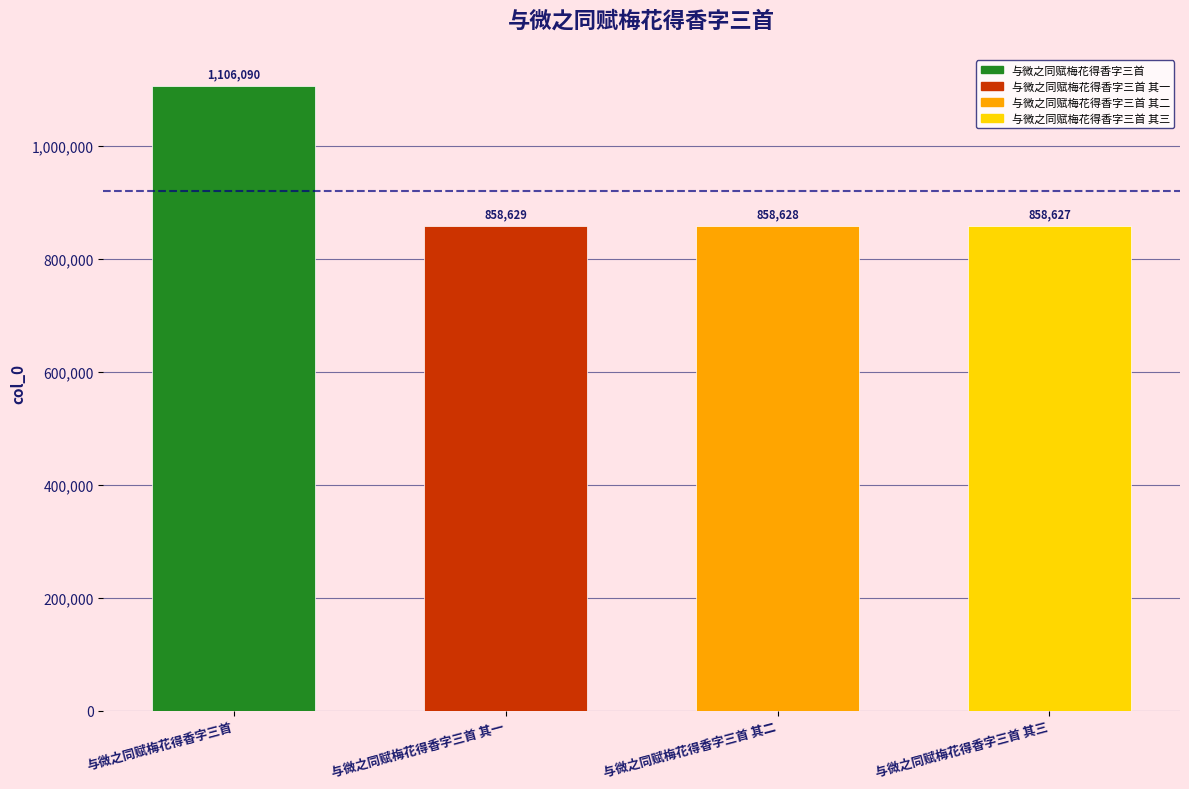

What is the difference between the values at 与微之同赋梅花得香字三首 and 与微之同赋梅花得香字三首 其二?

247462